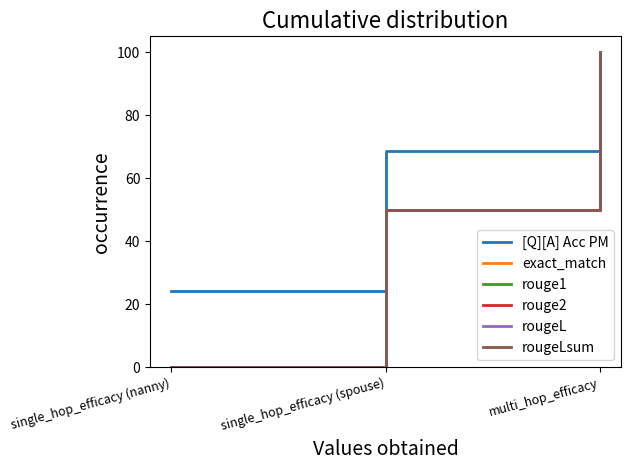

Does the chart display data point markers on the line(s)?

No